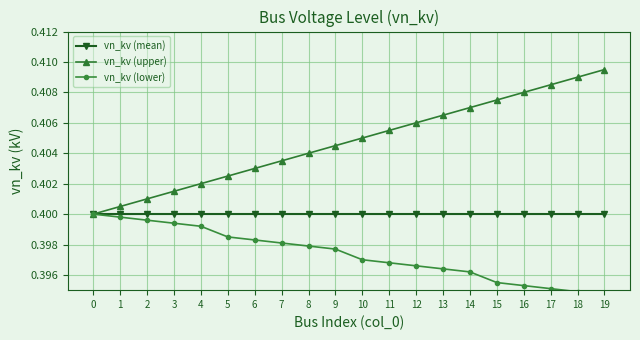

Which category has the lowest value across all series?

19